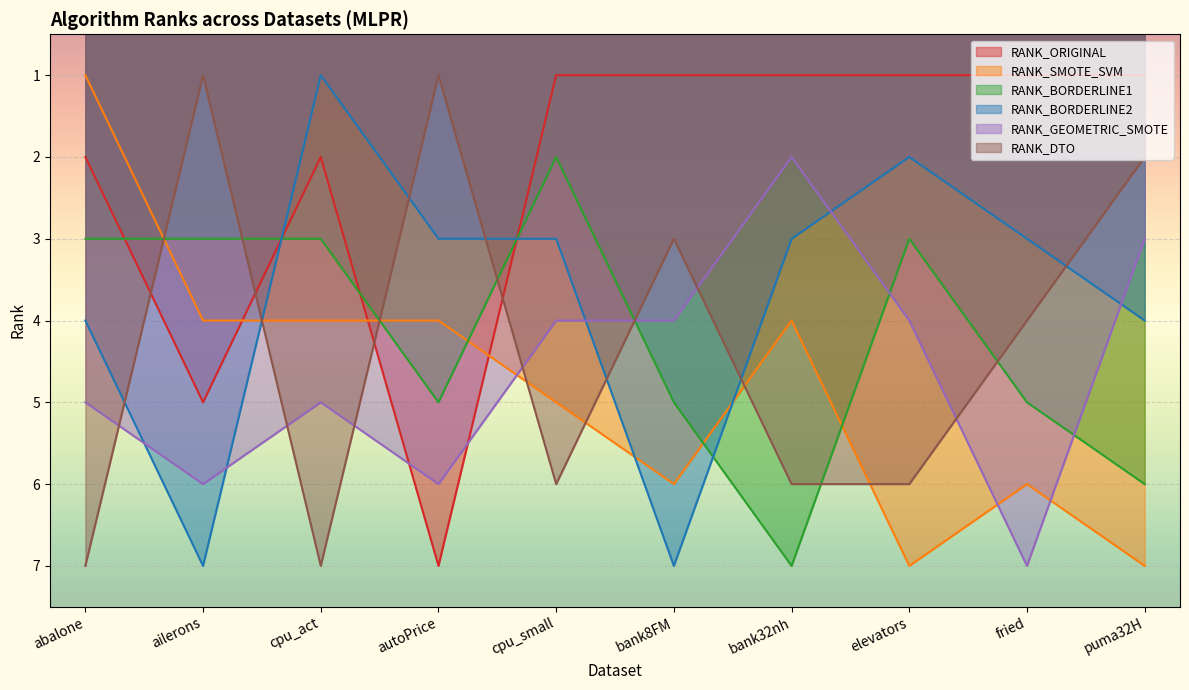

Does the chart display data point markers on the line(s)?

No